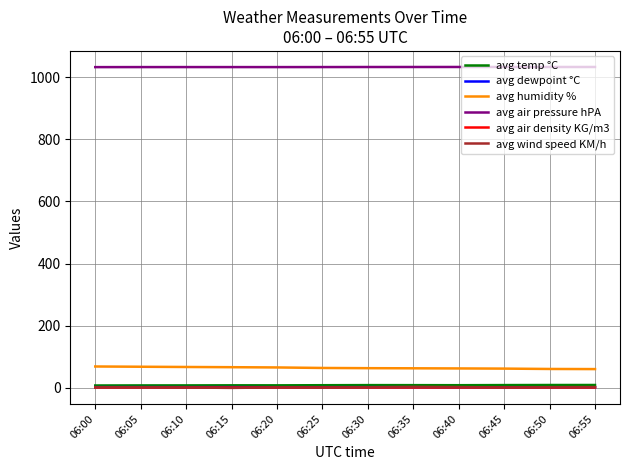

True or false: avg humidity % and avg air pressure hPA cross at least once.

False